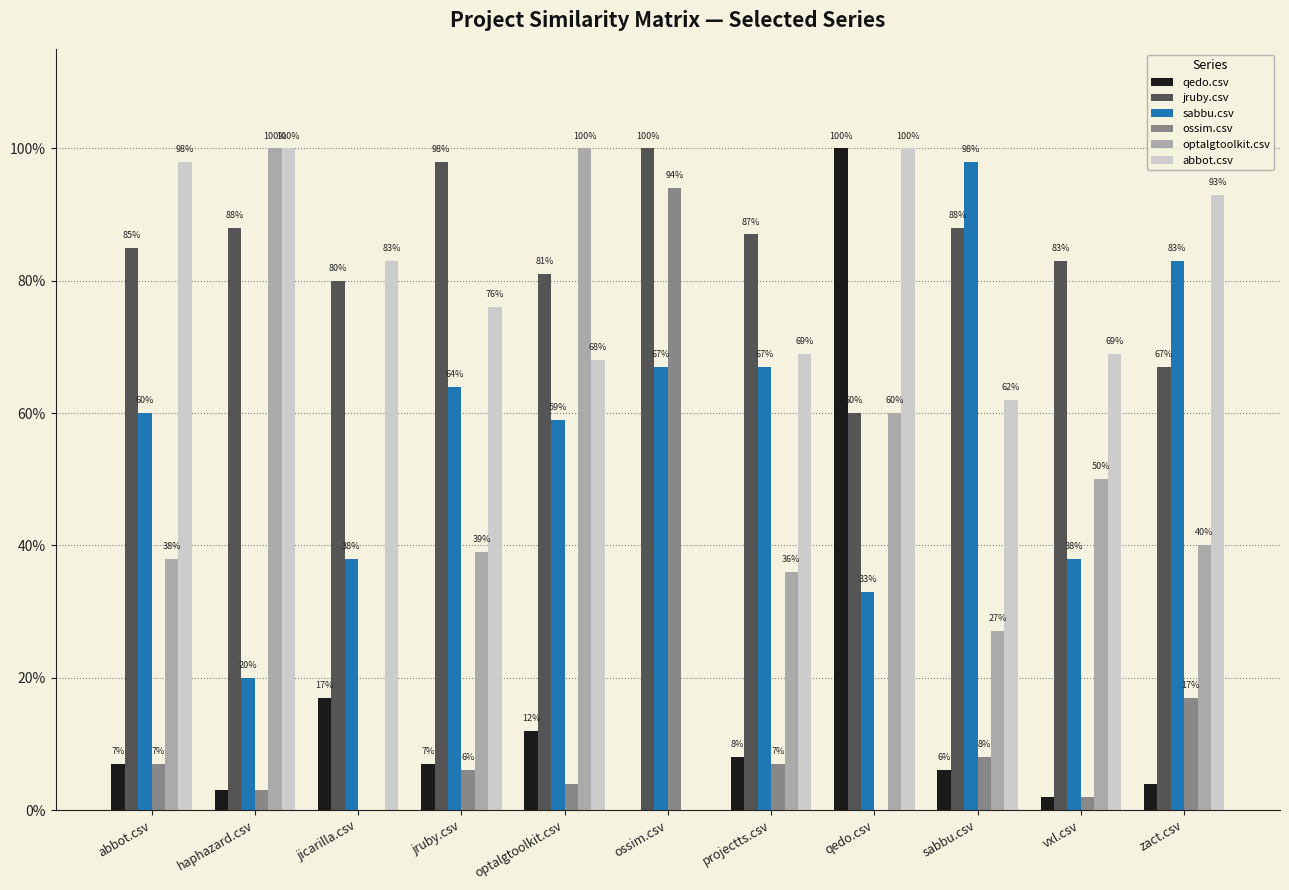

Which series has the largest range (max minus min)?

qedo.csv